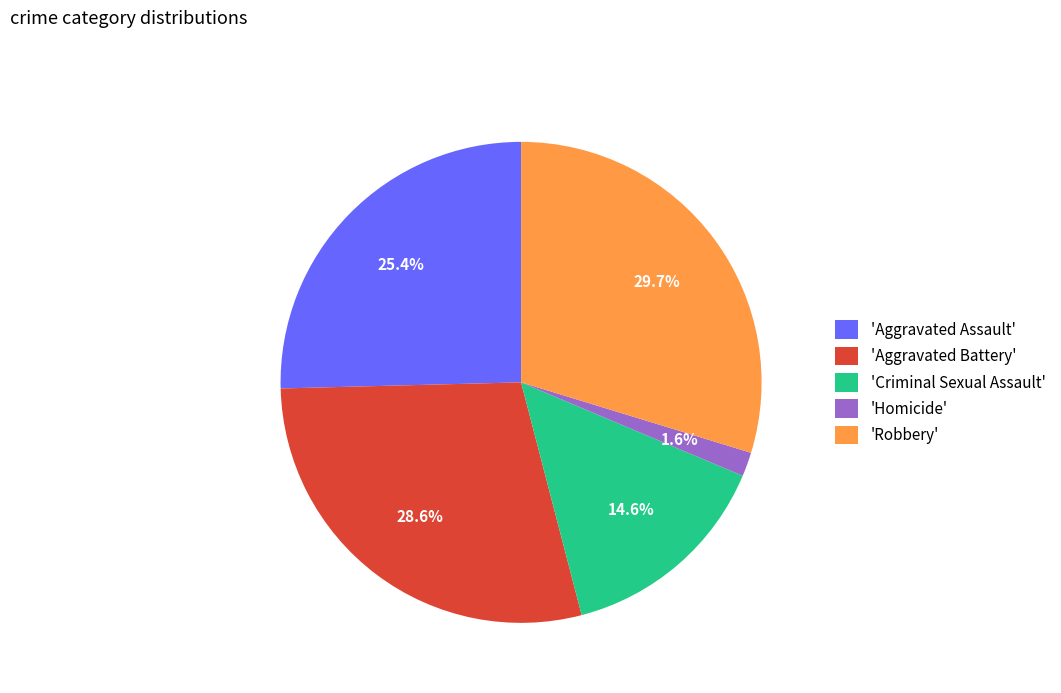

Is there a majority slice in this chart?

No